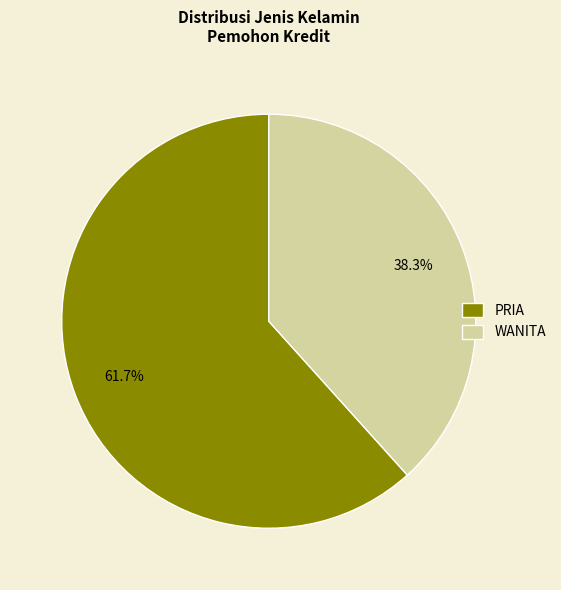

To the nearest percent, what is the combined percentage of WANITA and PRIA?

100%